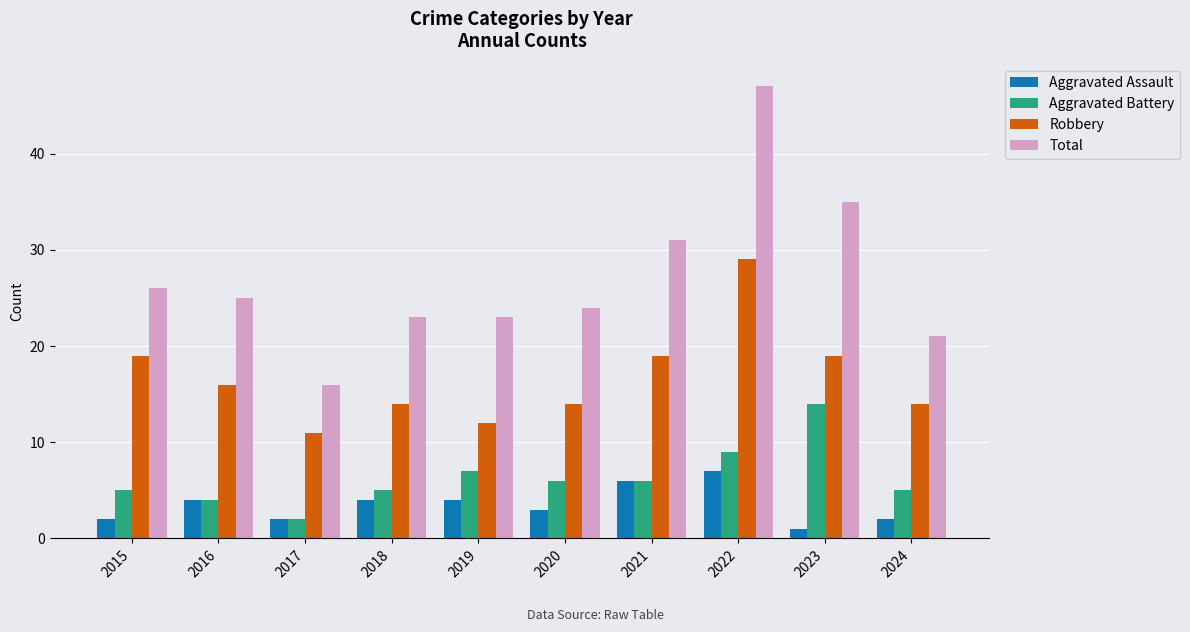

How many groups of bars are there?

10